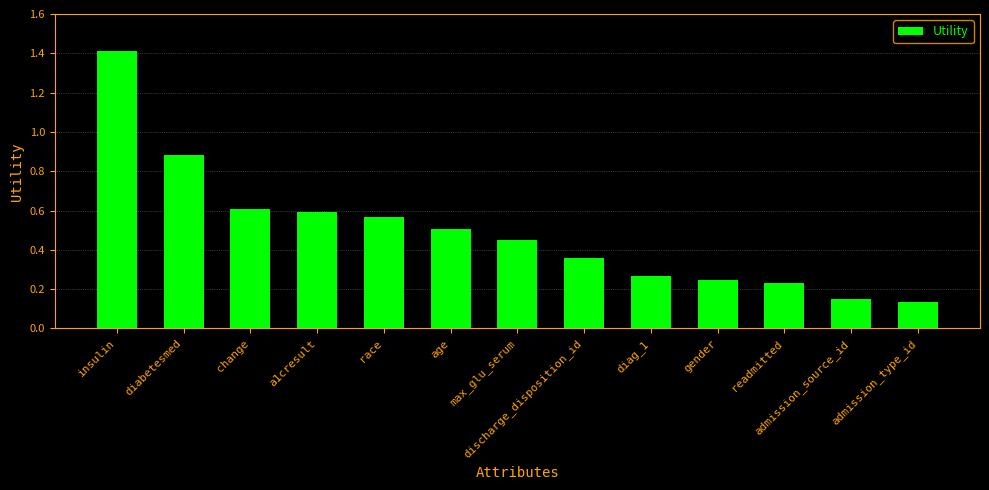

True or false: the data shows 1.4 at insulin.

True